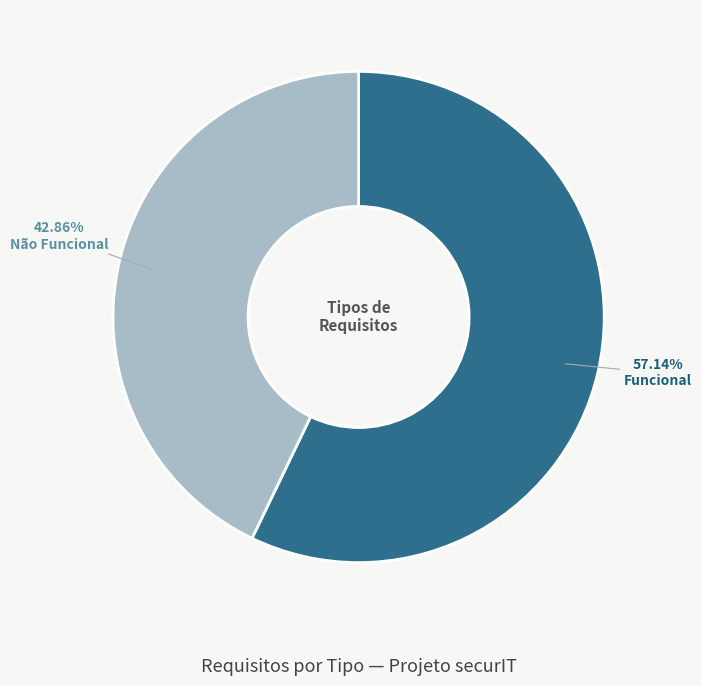

The Funcional slice represents 57% of the pie. True or false?

True